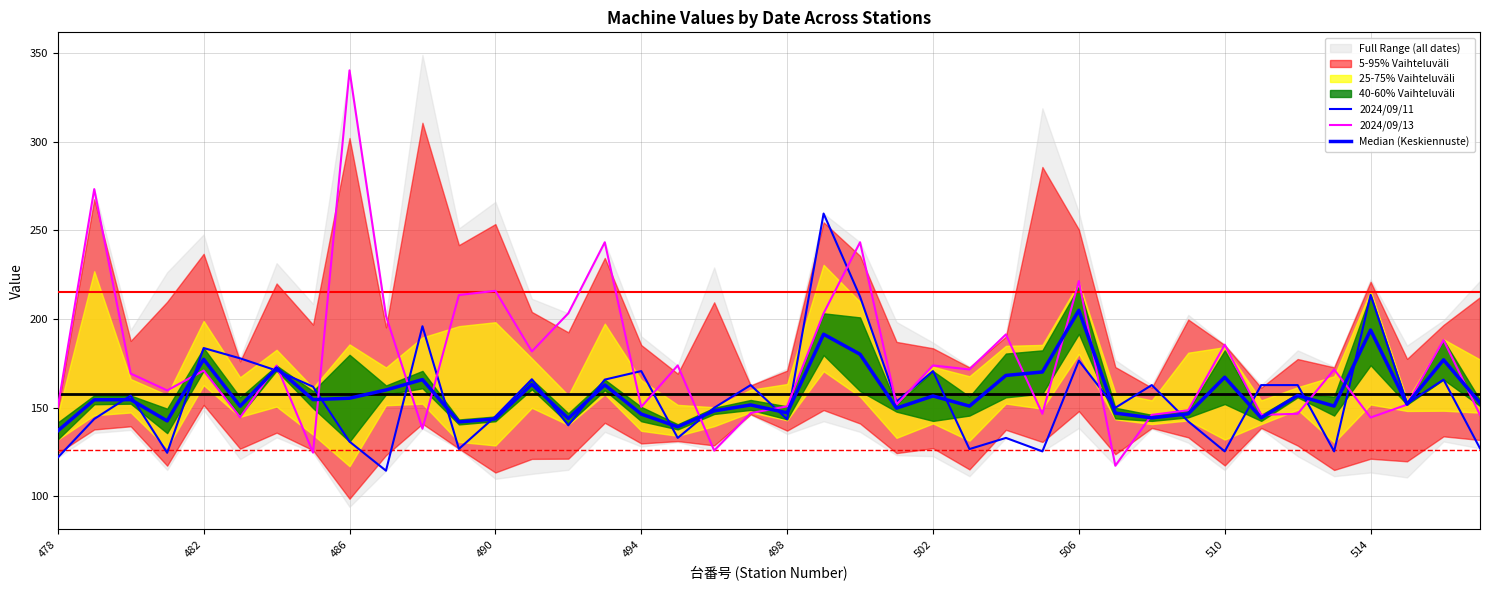

Where is 2024/09/13 nearest to the value 228?

506